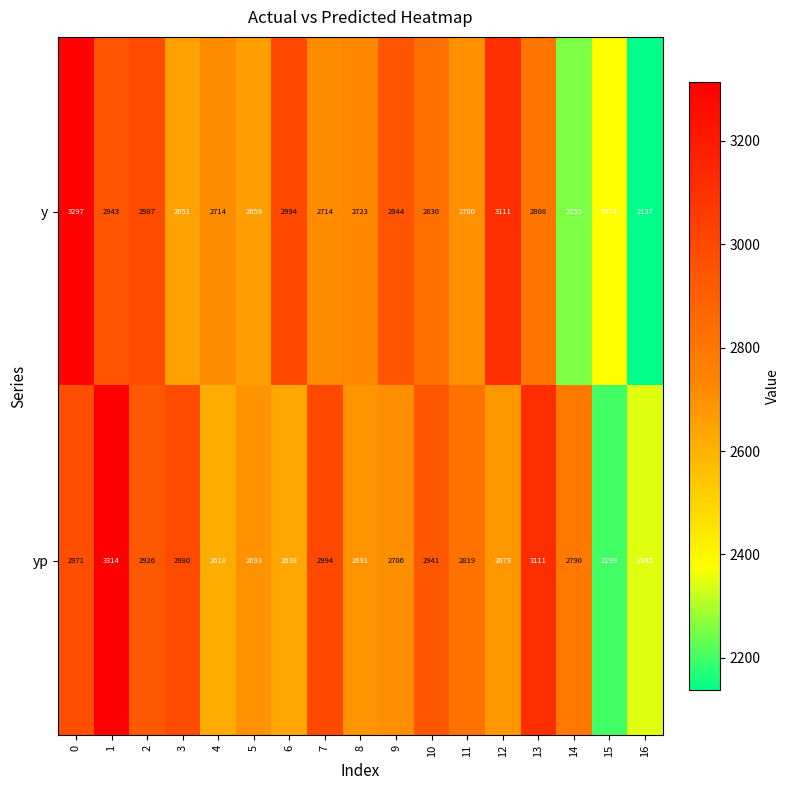

List the series in order of their overall mean, highest first.

yp, y